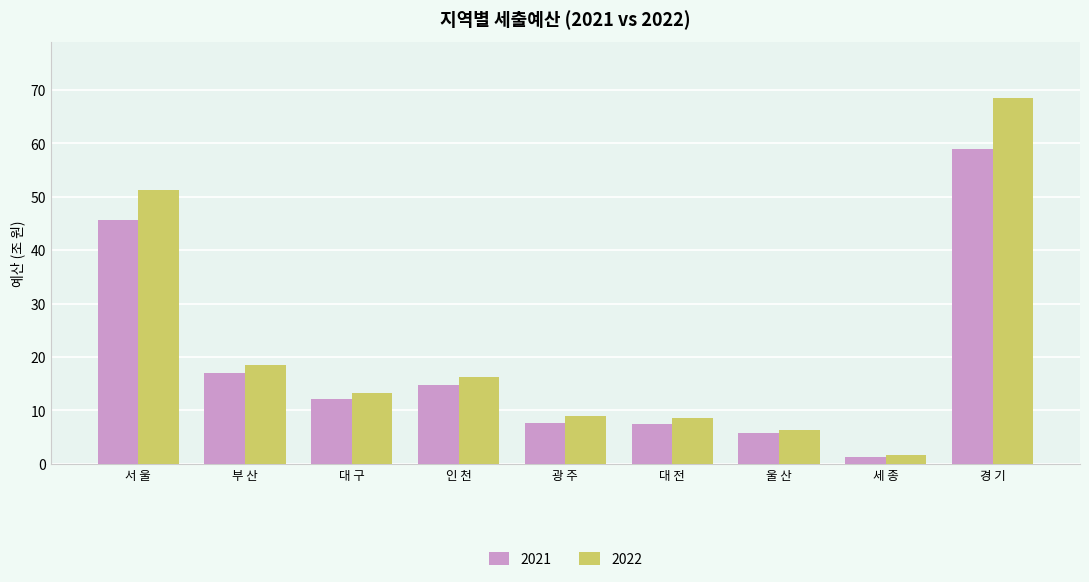

What is the label of the 1st bar from the right?

경 기